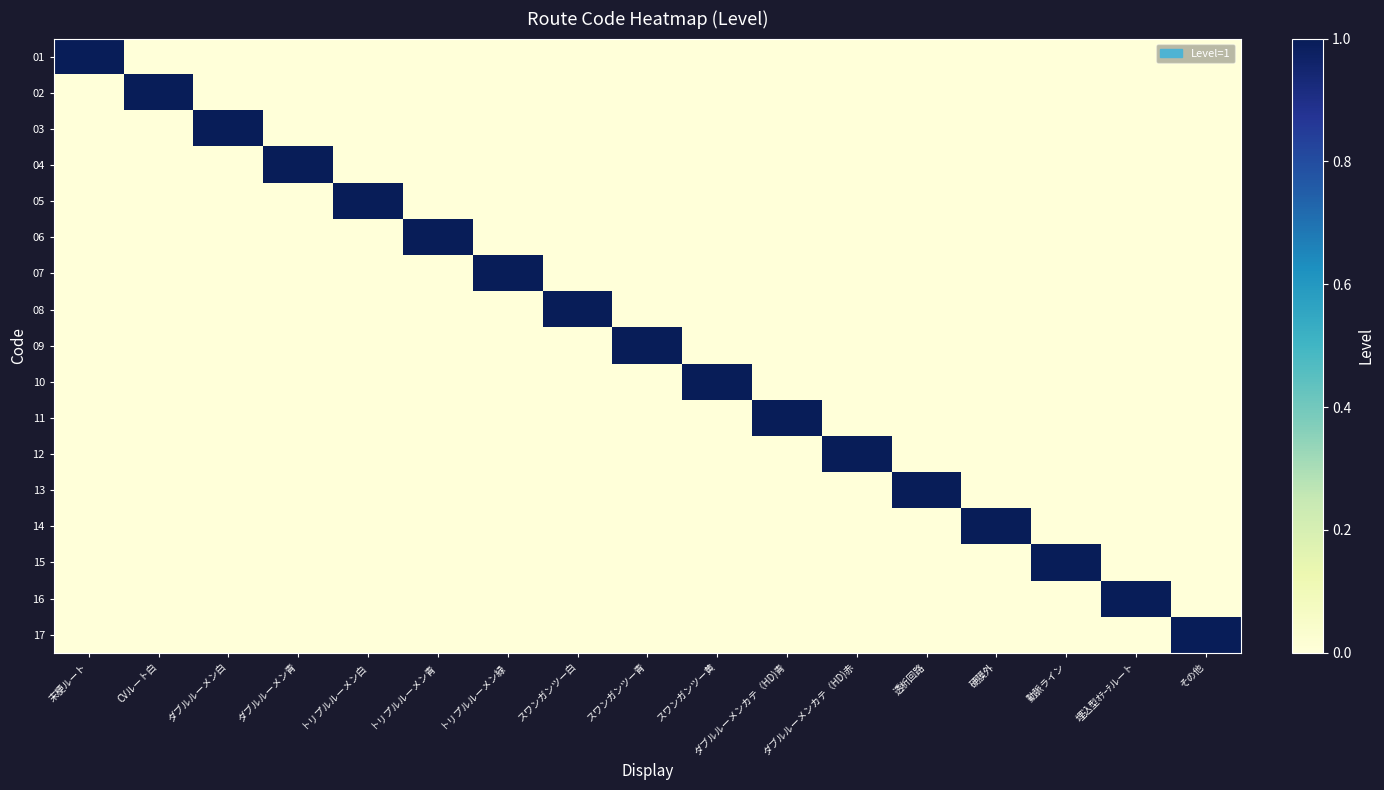

Count the number of data series in this chart.

17